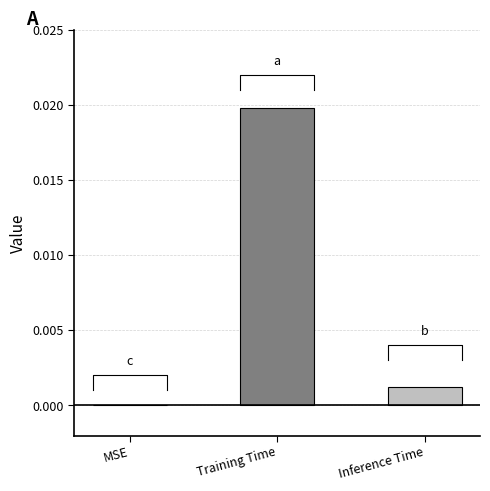

Which category has the lowest value across all series?

MSE